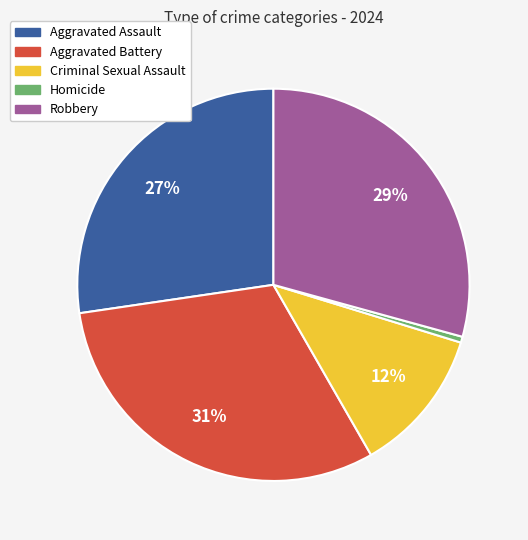

True or false: Criminal Sexual Assault accounts for 2% of the total.

False